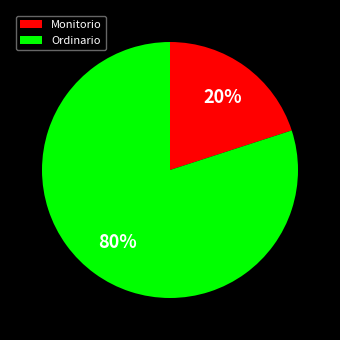

To the nearest percent, what portion does Monitorio represent?

20%